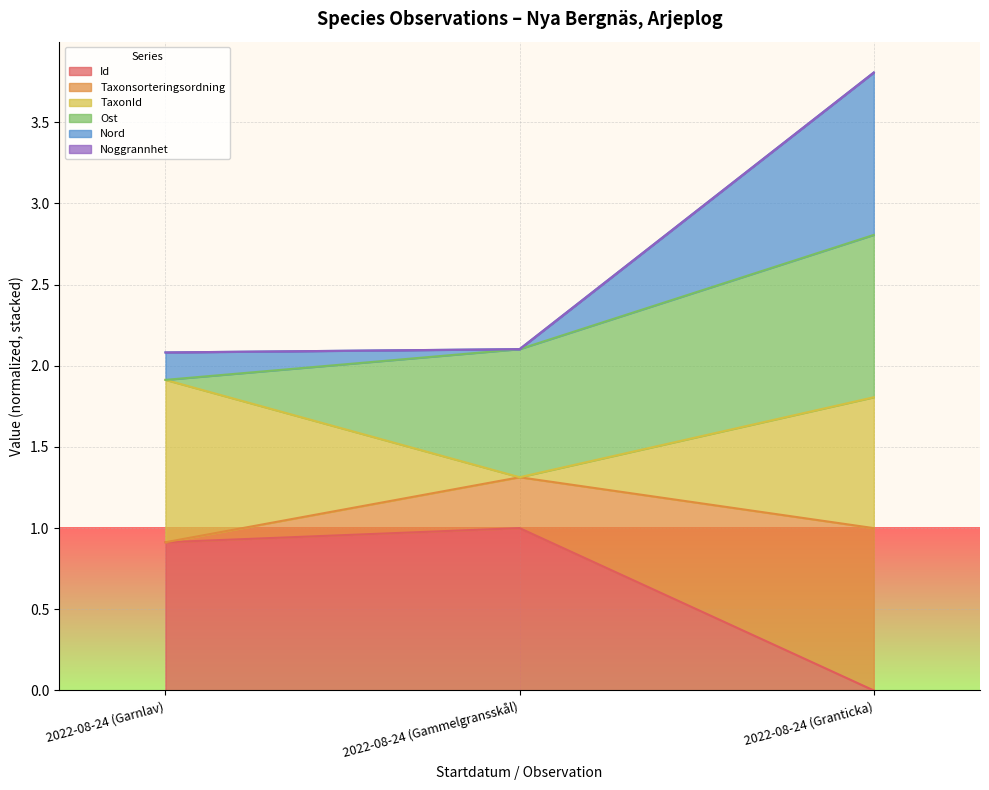

What is the total value across all series at 2022-08-24 (Gammelgransskål)?

2.1